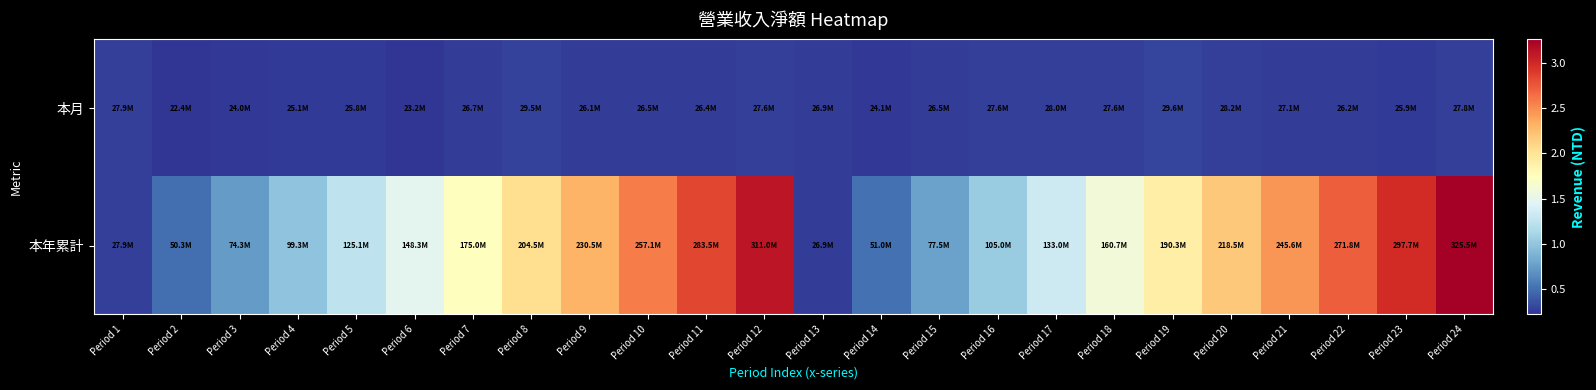

At which category does the chart reach its peak across all series?

Period 24